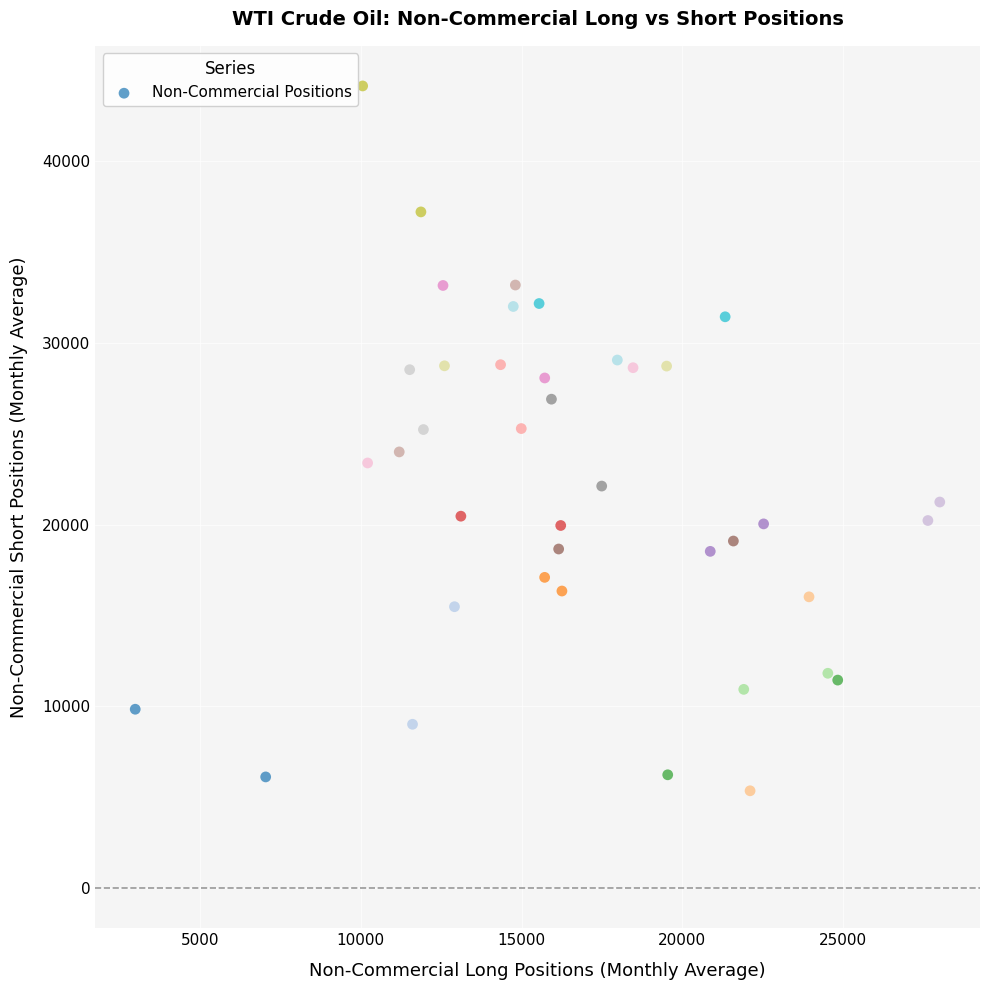

What is the range of Y values (max minus min)?

38784.5